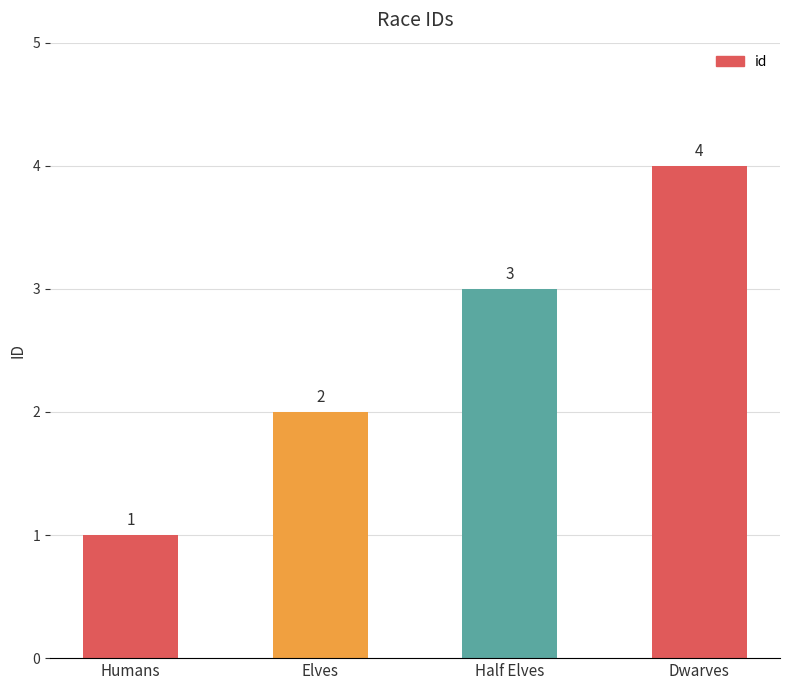

What is the label of the 3rd bar from the left?

Half Elves